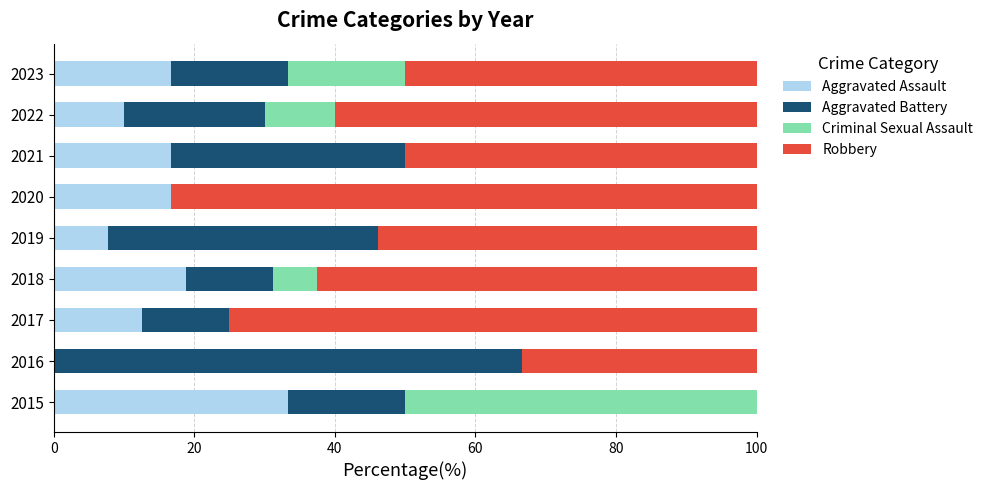

Which category has the highest value in the Aggravated Assault series?

2015